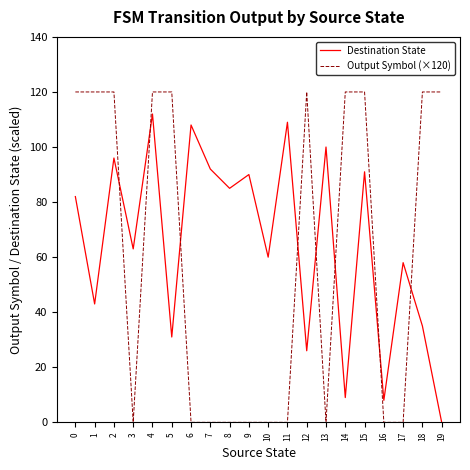

Reading left to right, list all the values displayed in this chart.

Destination State: 82	43	96	63	112	31	108	92	85	90	60	109	26	100	9	91	8	58	35	0
Output Symbol (×120): 120	120	120	0	120	120	0	0	0	0	0	0	120	0	120	120	0	0	120	120